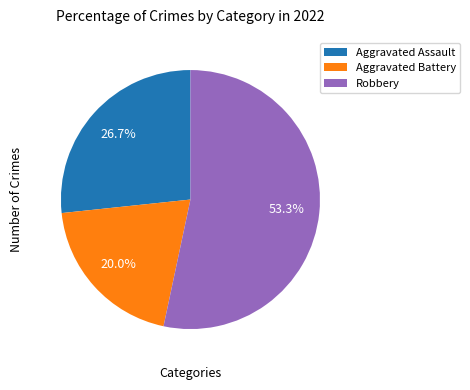

Rank the categories by value from highest to lowest.

Robbery, Aggravated Assault, Aggravated Battery